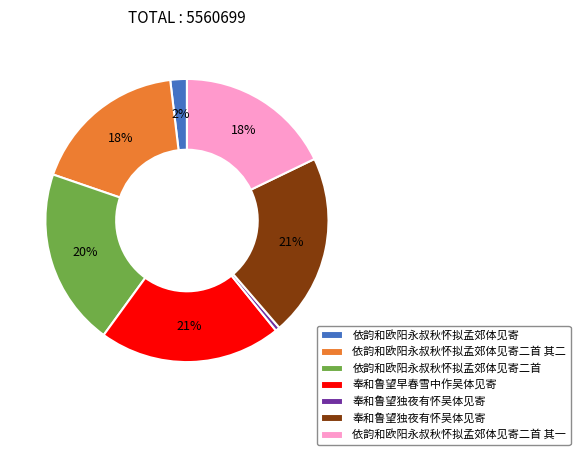

Does any single category account for the majority?

No